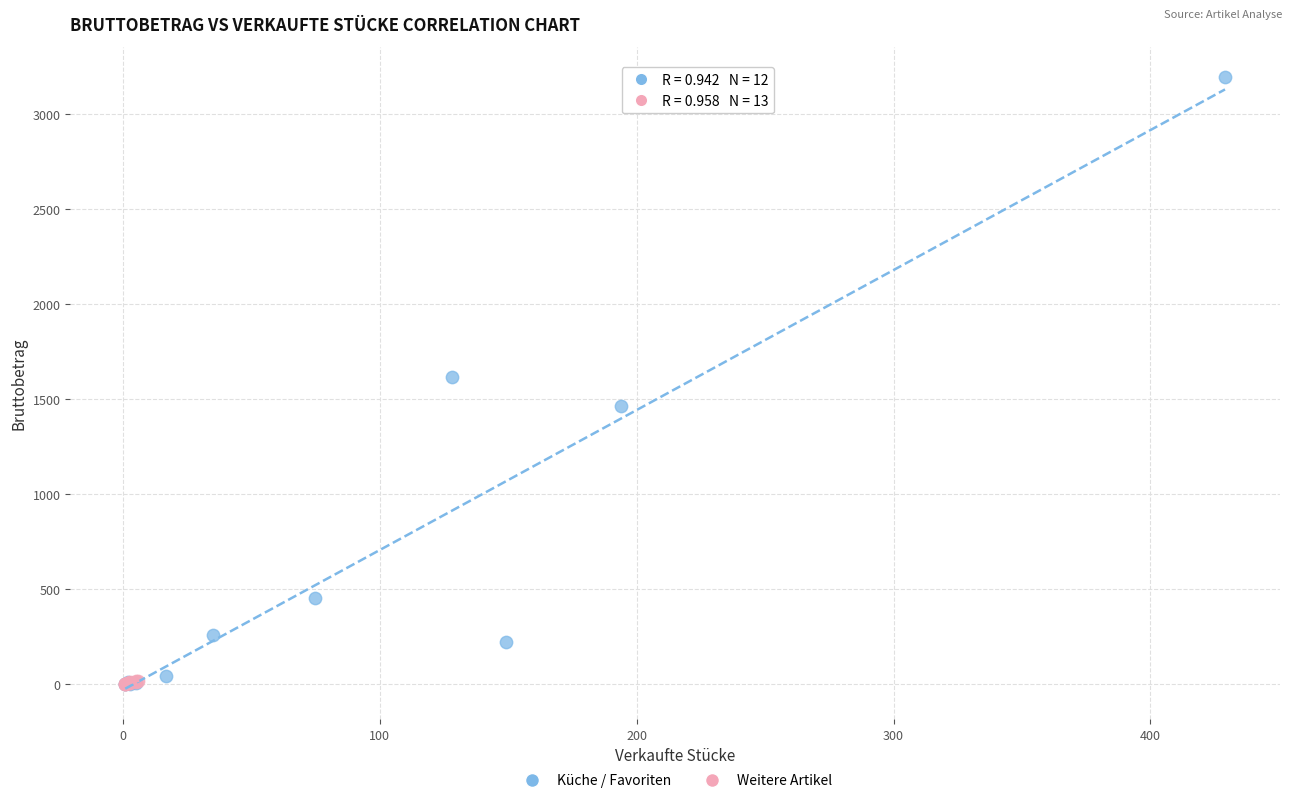

Which series reaches the maximum Y coordinate?

Küche / Favoriten